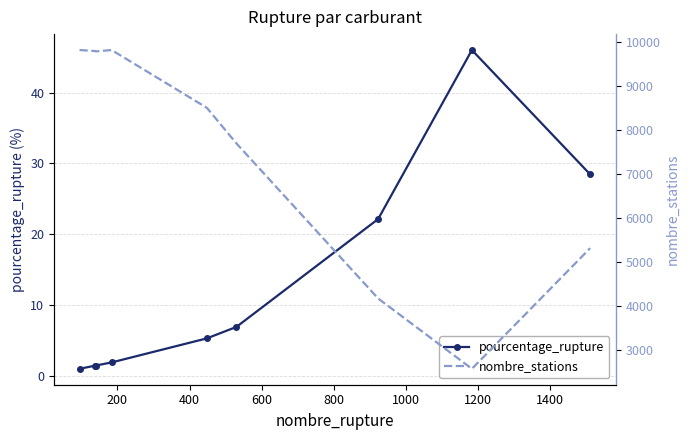

True or false: nombre_stations and pourcentage_rupture cross at least once.

False